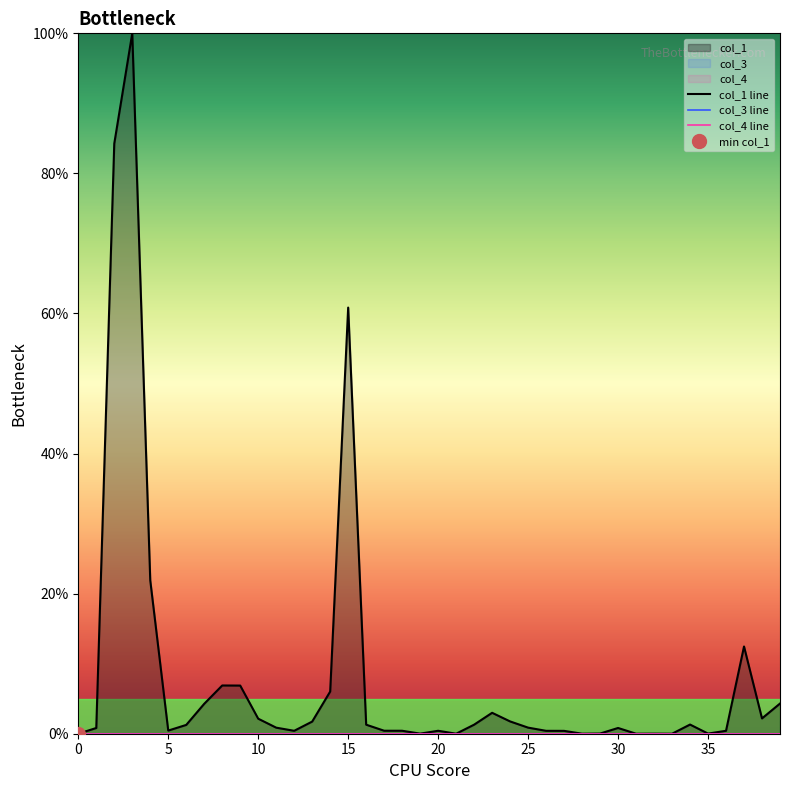

How many lines are shown in the chart?

3